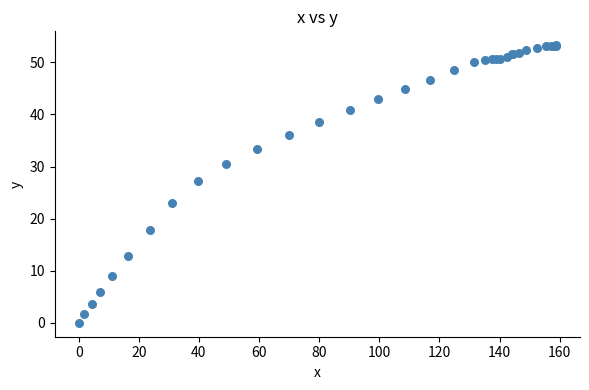

What Y value in the scatter plot is closest to 26?

27.3